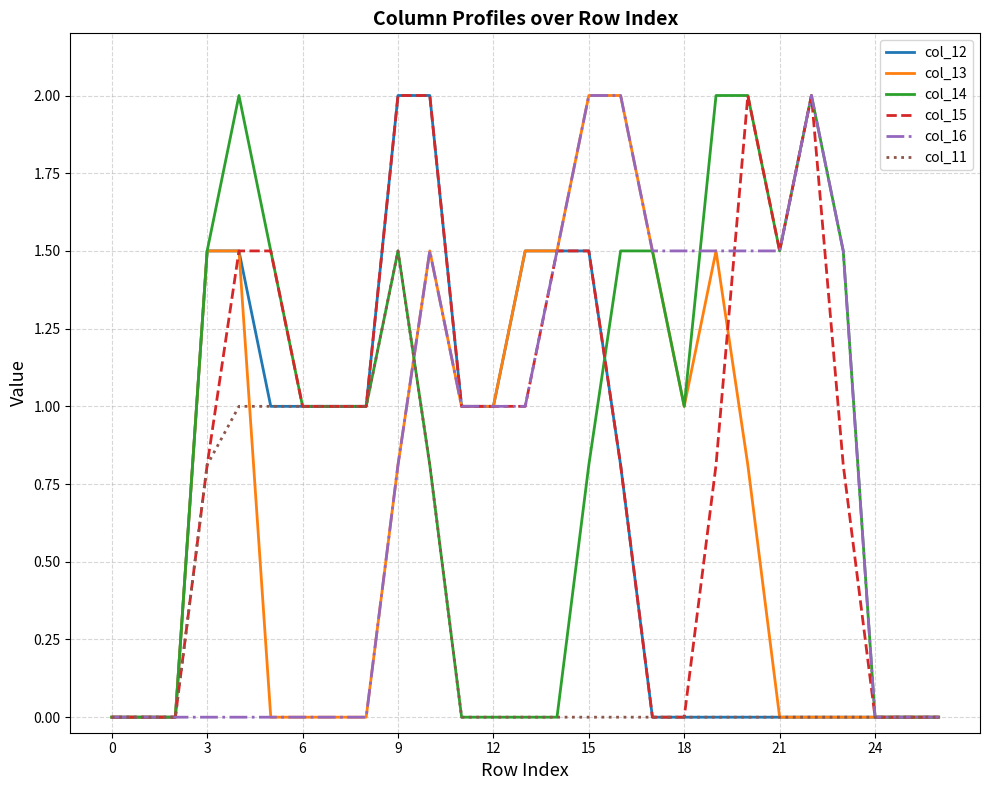

What is the greatest value displayed?

2.0